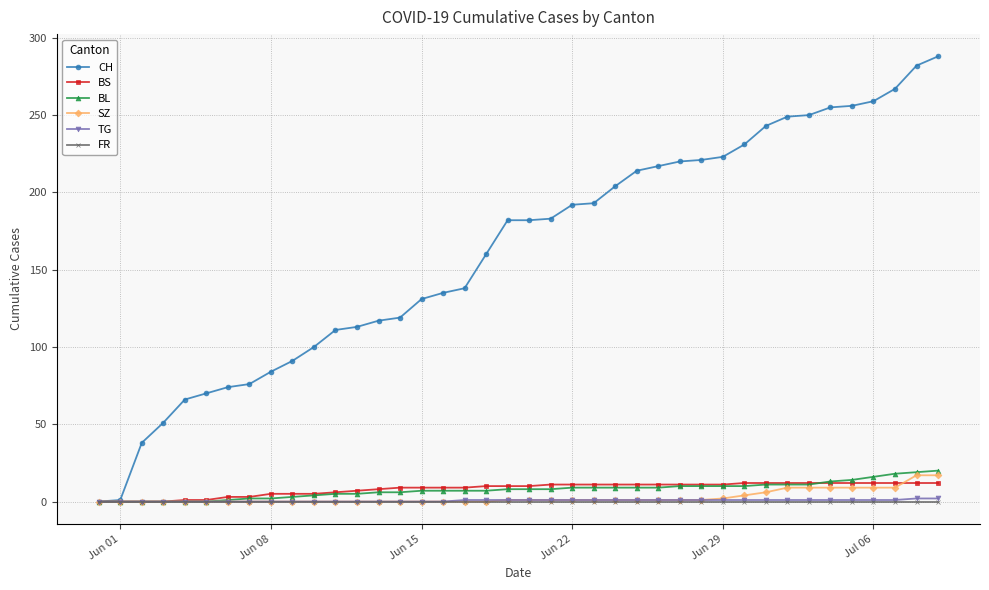

Does the chart have visible grid lines?

Yes